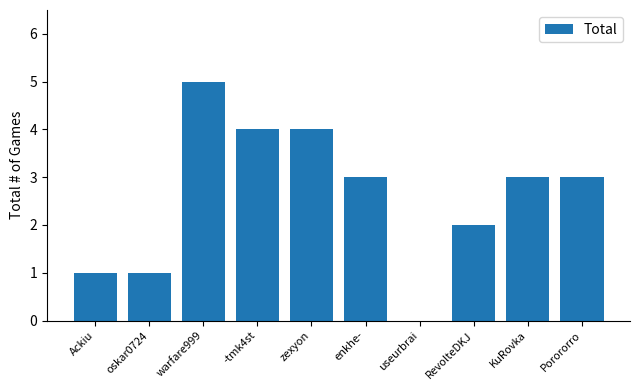

Where does the data first go above 3?

warfare999